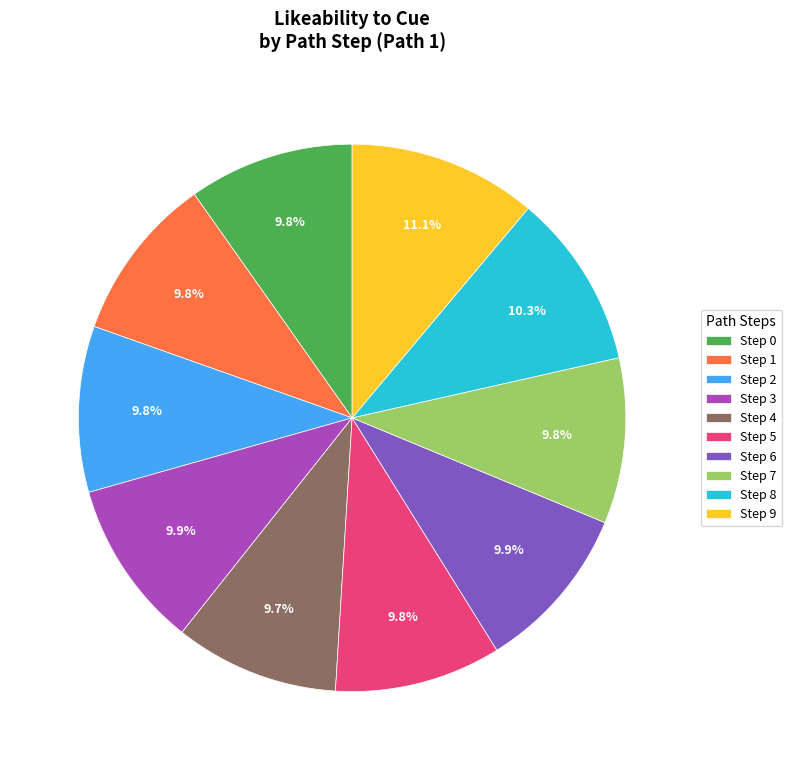

To the nearest percent, what is the difference between the largest and smallest slice percentages?

1%